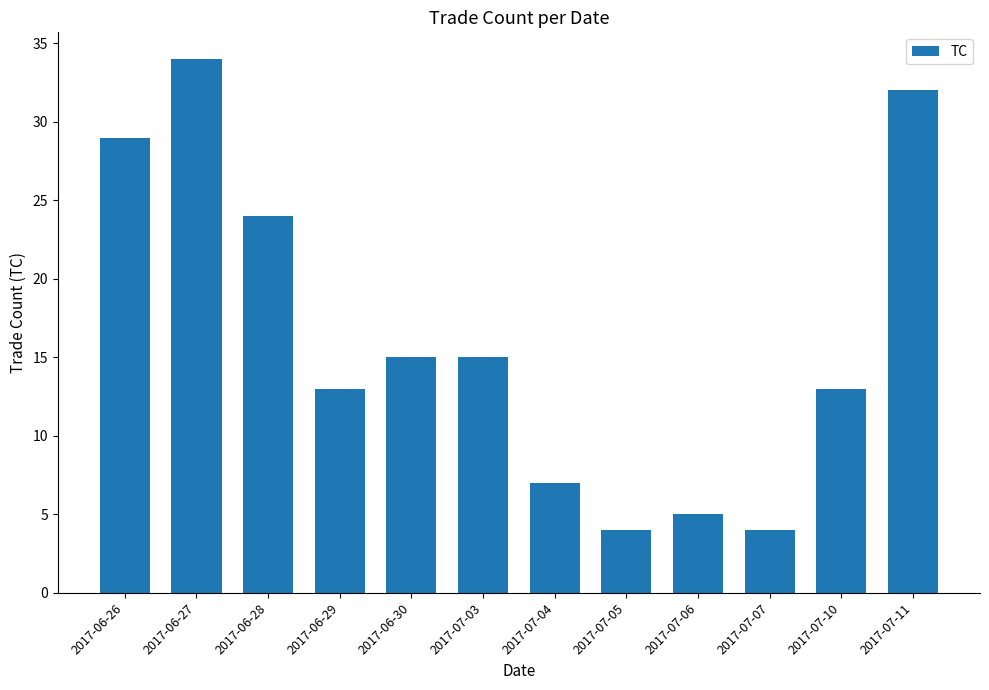

What position from the right is 2017-06-29?

9